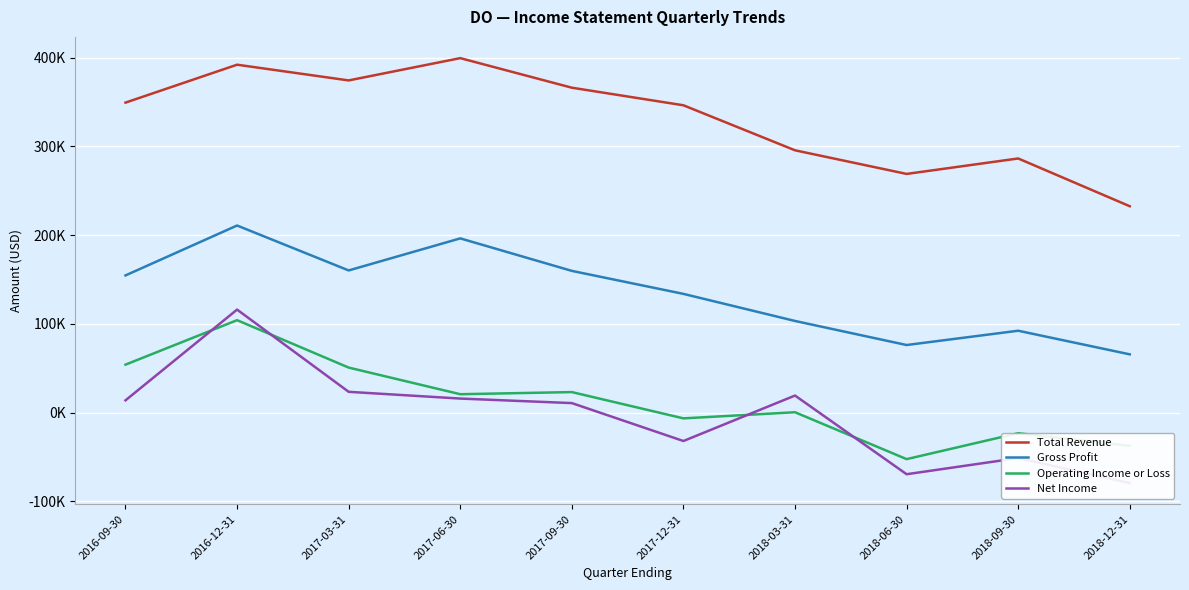

Count the number of categories in the chart.

10